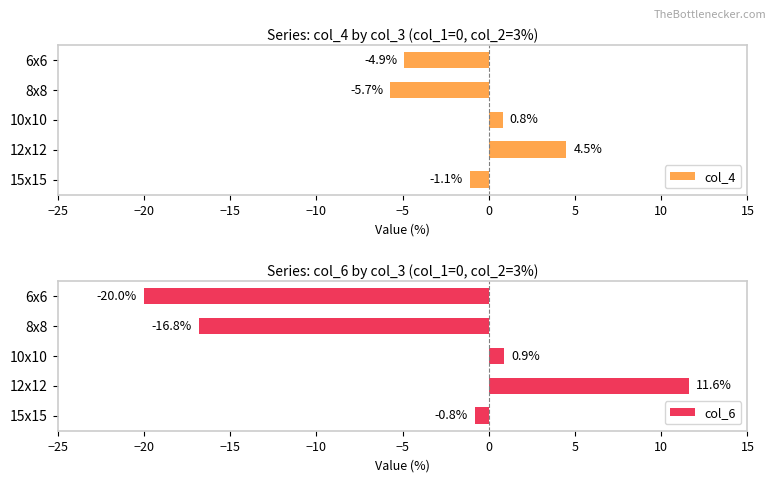

Count the number of categories in the chart.

5